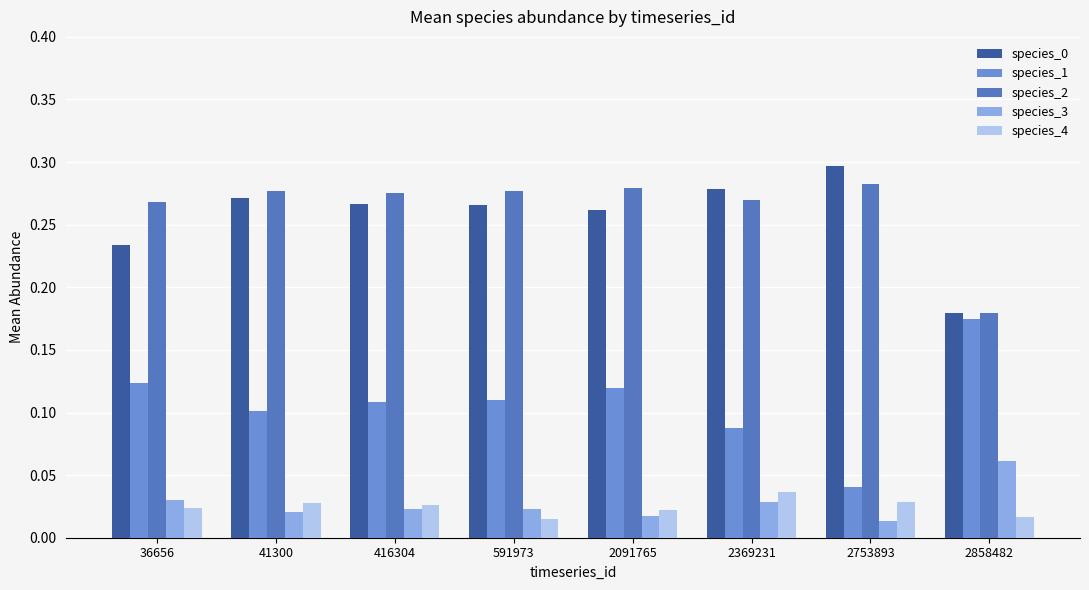

Count the species_2 values in the range 0 to 1.

8